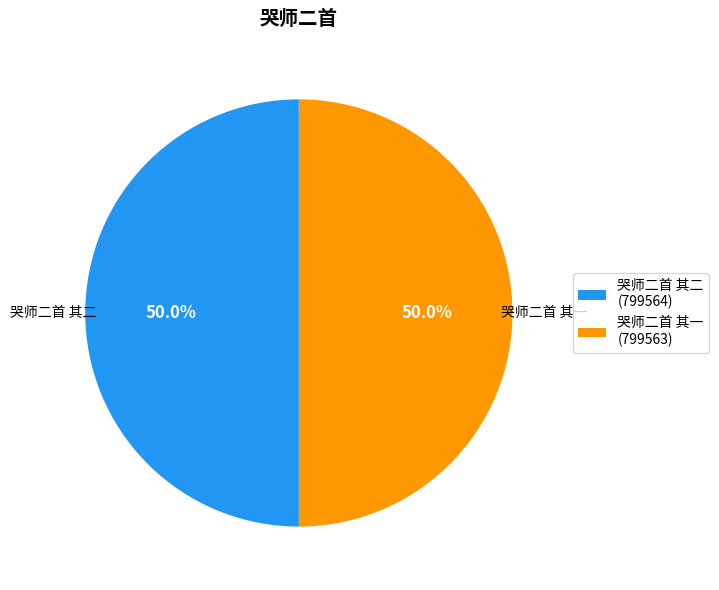

To the nearest percent, what percentage of the pie is 哭师二首 其二?

50%